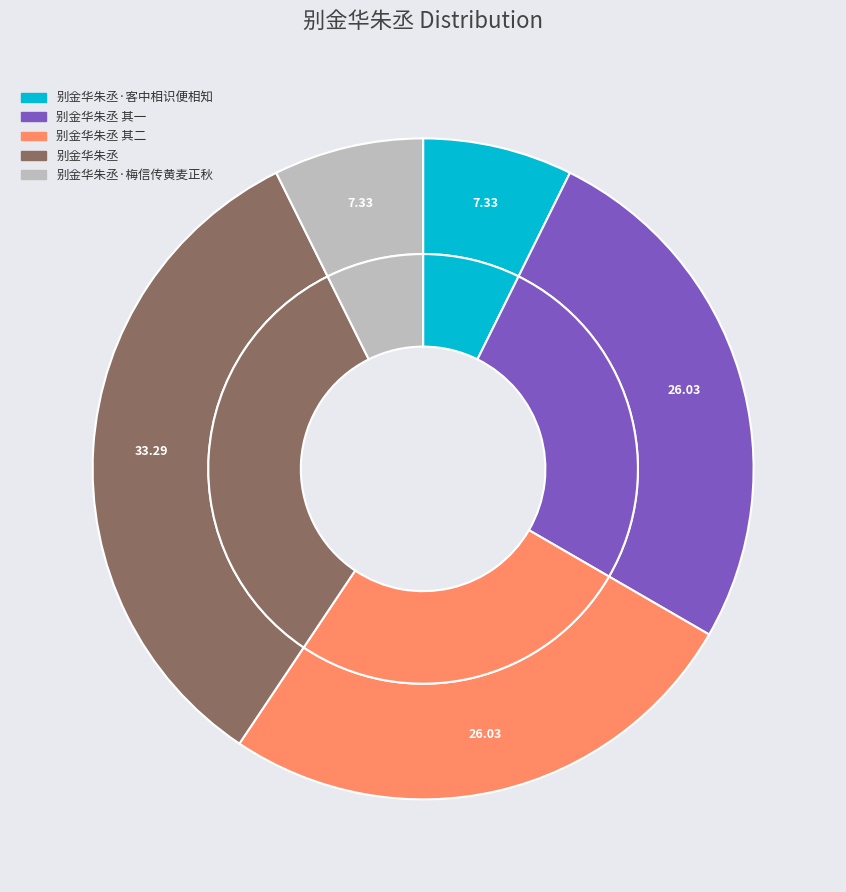

Which slice is the smallest?

别金华朱丞·梅信传黄麦正秋